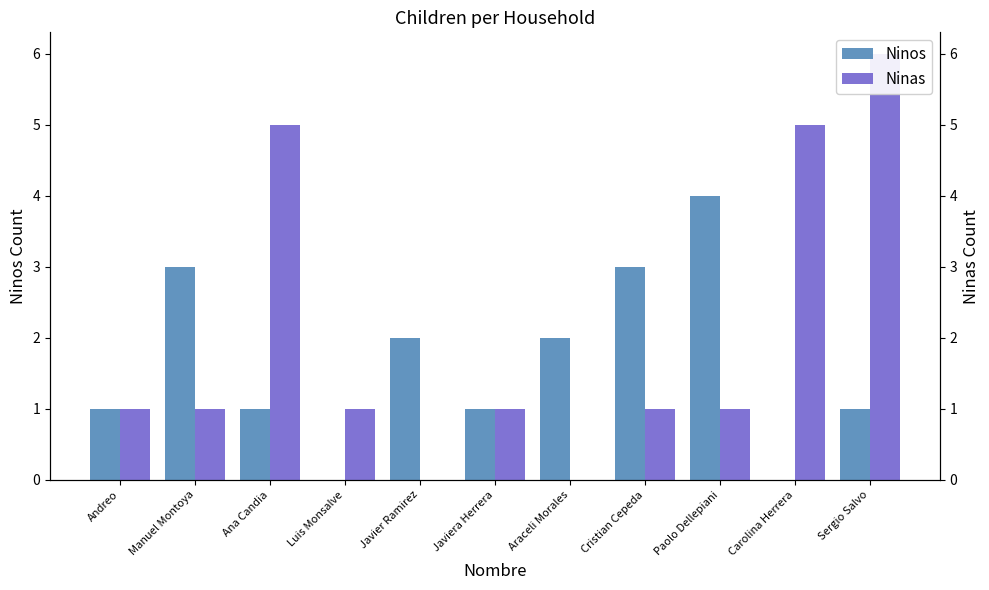

What position from the right is Paolo Dellepiani?

3